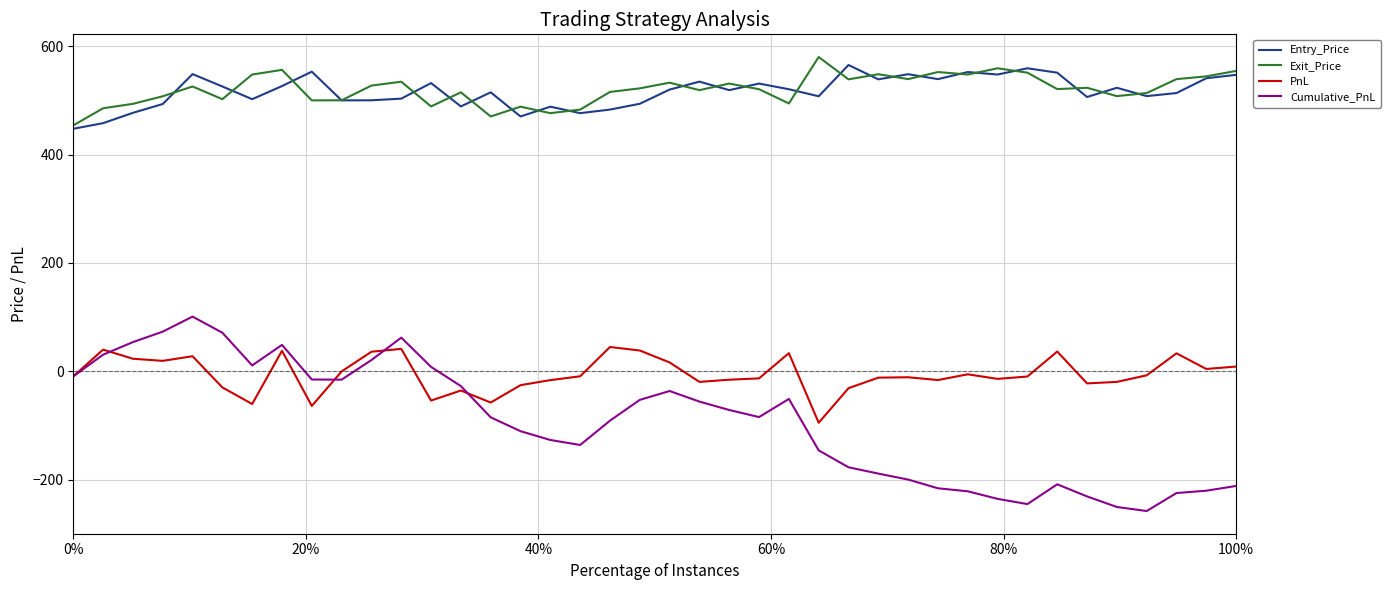

True or false: Cumulative_PnL and Entry_Price intersect in this chart.

False